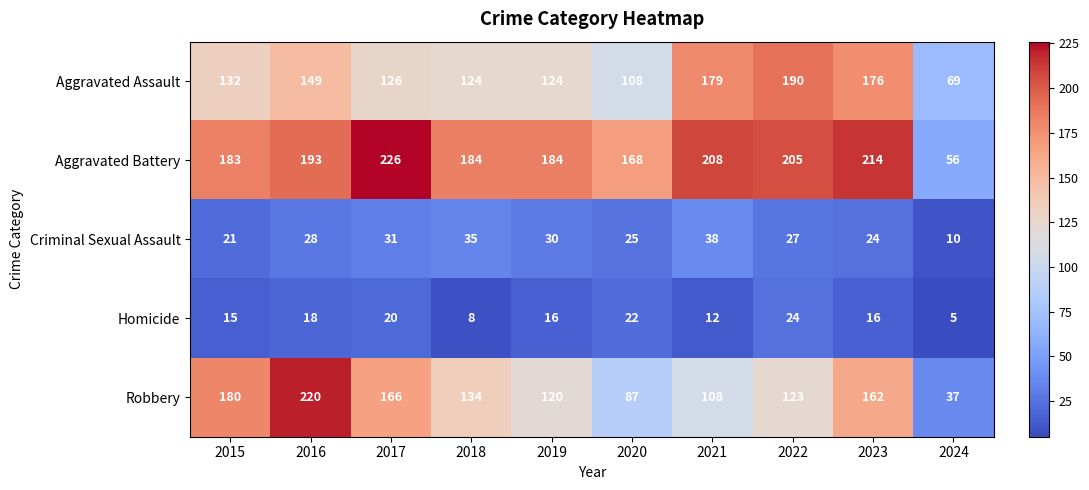

Which series changed the most between 2016 and 2024?

Robbery